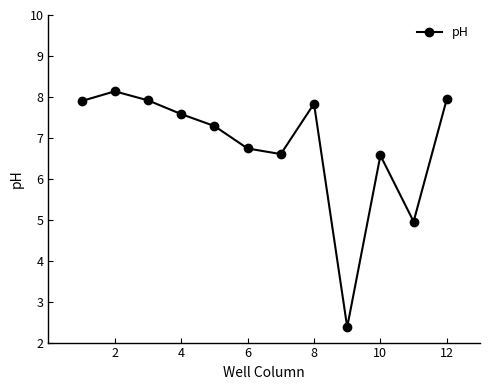

Reading left to right, list all the values displayed in this chart.

7.9	8.1	7.9	7.6	7.3	6.7	6.6	7.8	2.4	6.6	5.0	7.9